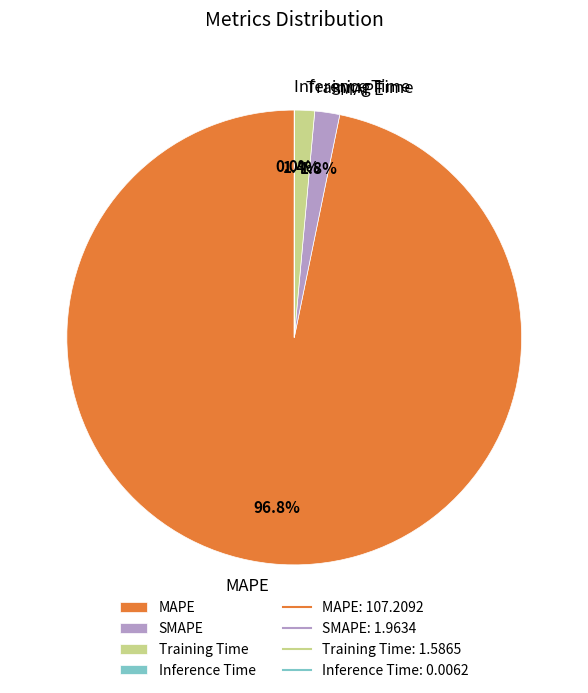

Is there any slice that represents more than half of the pie?

Yes